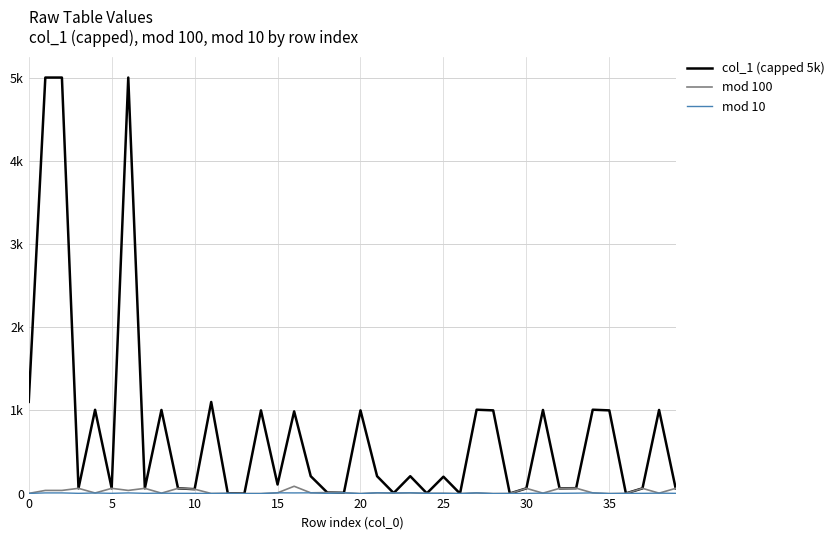

Does the chart have visible grid lines?

Yes